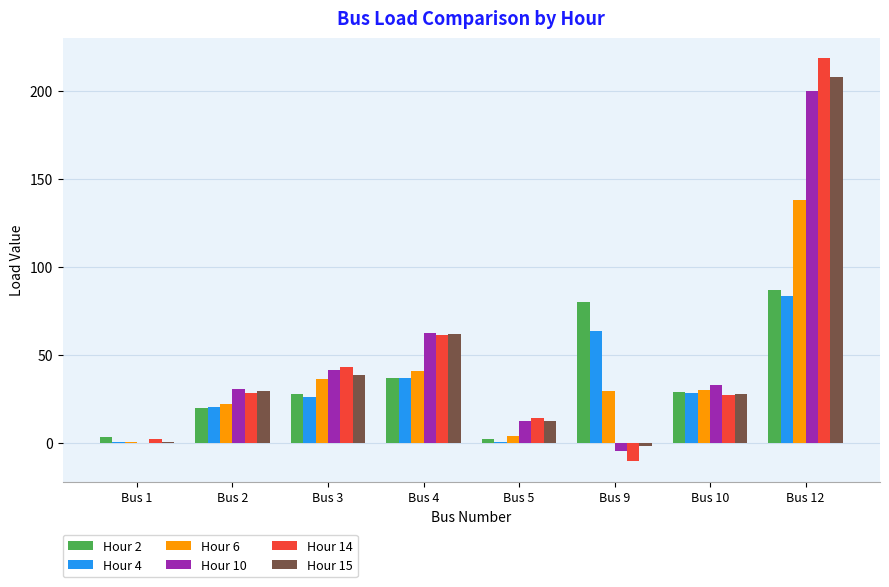

What is the sum of all Hour 14 values?

384.9